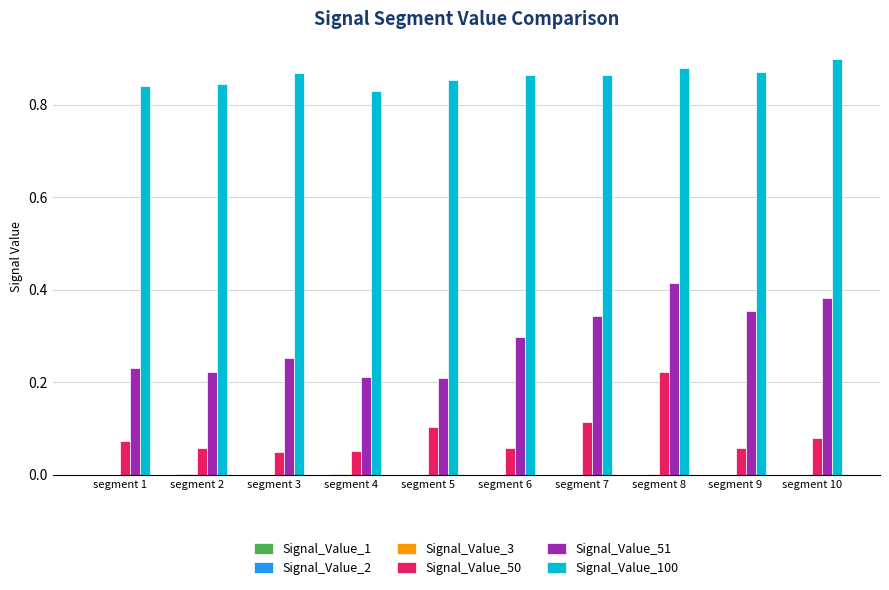

At which category is the sum across all series the highest?

segment 8